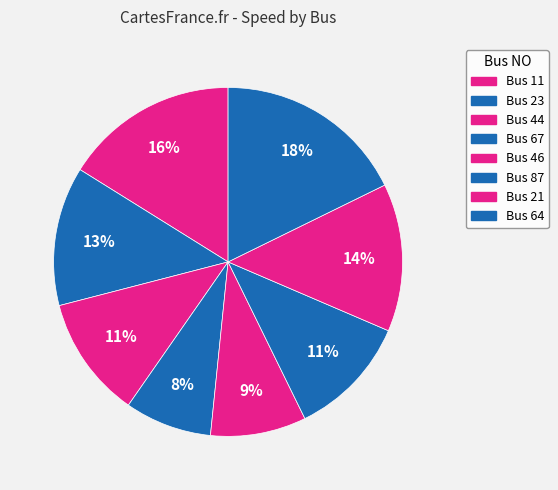

The Bus 46 slice represents 9% of the pie. True or false?

True